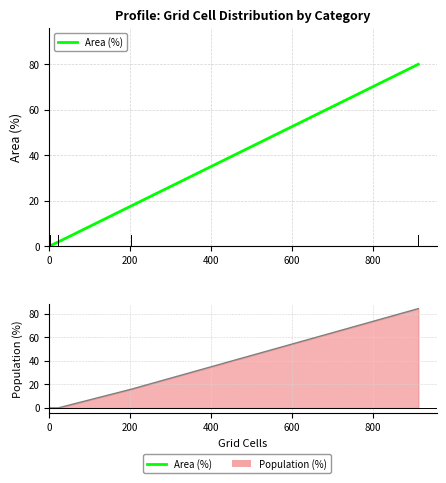

Rank the series at 600 from highest to lowest value.

Area (%), Population (%)